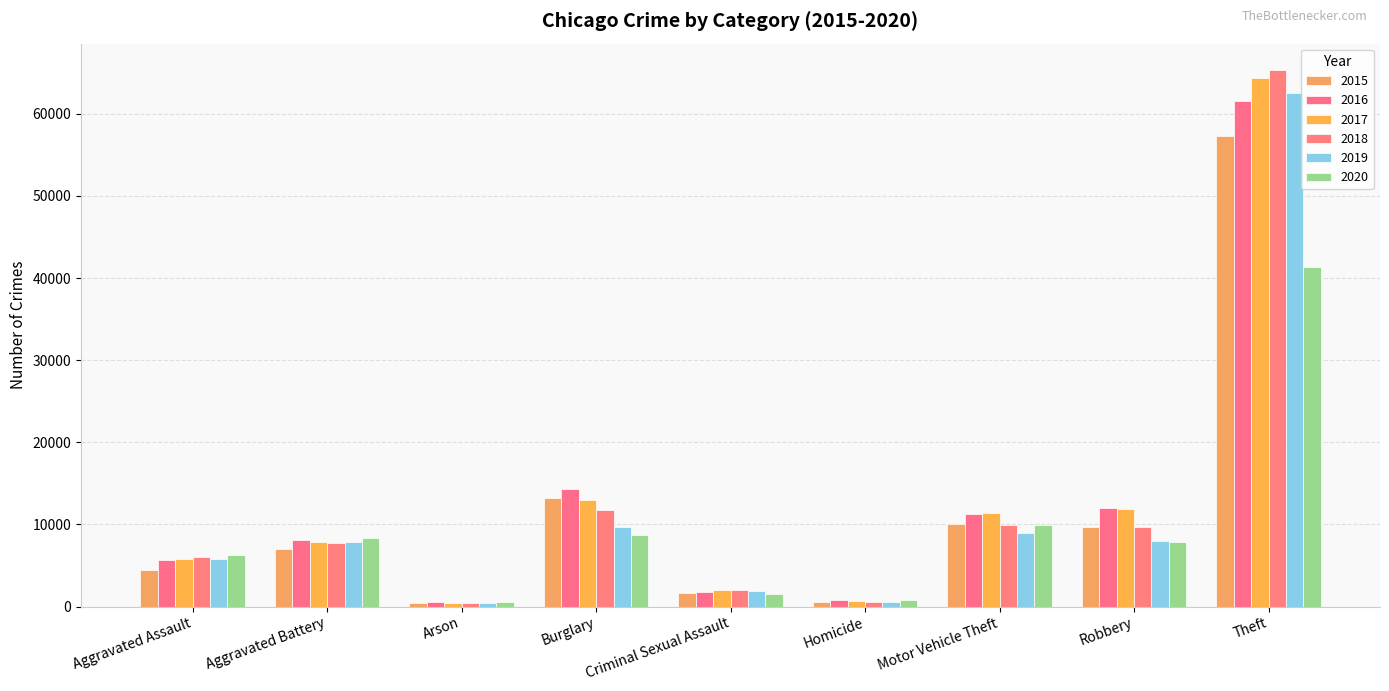

What is the spread (max minus min) of values at Aggravated Assault?

1783